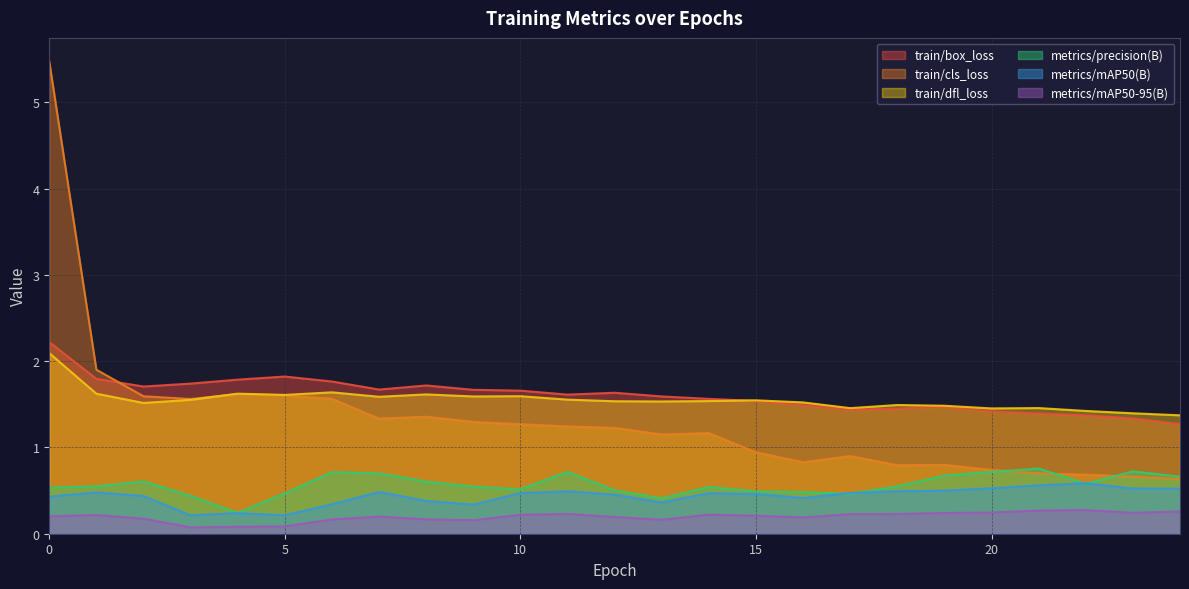

Where is train/cls_loss nearest to the value 3?

1